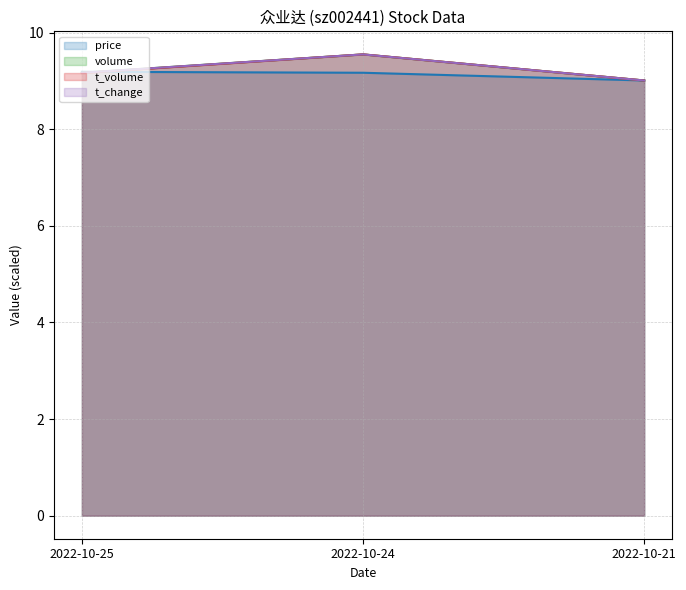

Reading right to left, list all the values displayed in this chart.

price: 2022-10-21=9.0	2022-10-24=9.2	2022-10-25=9.2
volume: 2022-10-21=9.0	2022-10-24=9.5	2022-10-25=9.2
t_volume: 2022-10-21=9.0	2022-10-24=9.5	2022-10-25=9.2
t_change: 2022-10-21=9.0	2022-10-24=9.5	2022-10-25=9.2